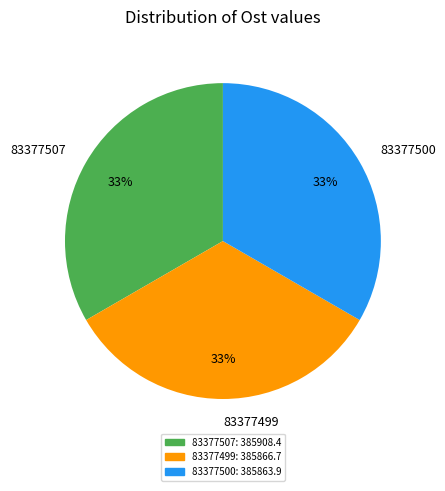

Does 83377499 account for over 50% of the chart?

No